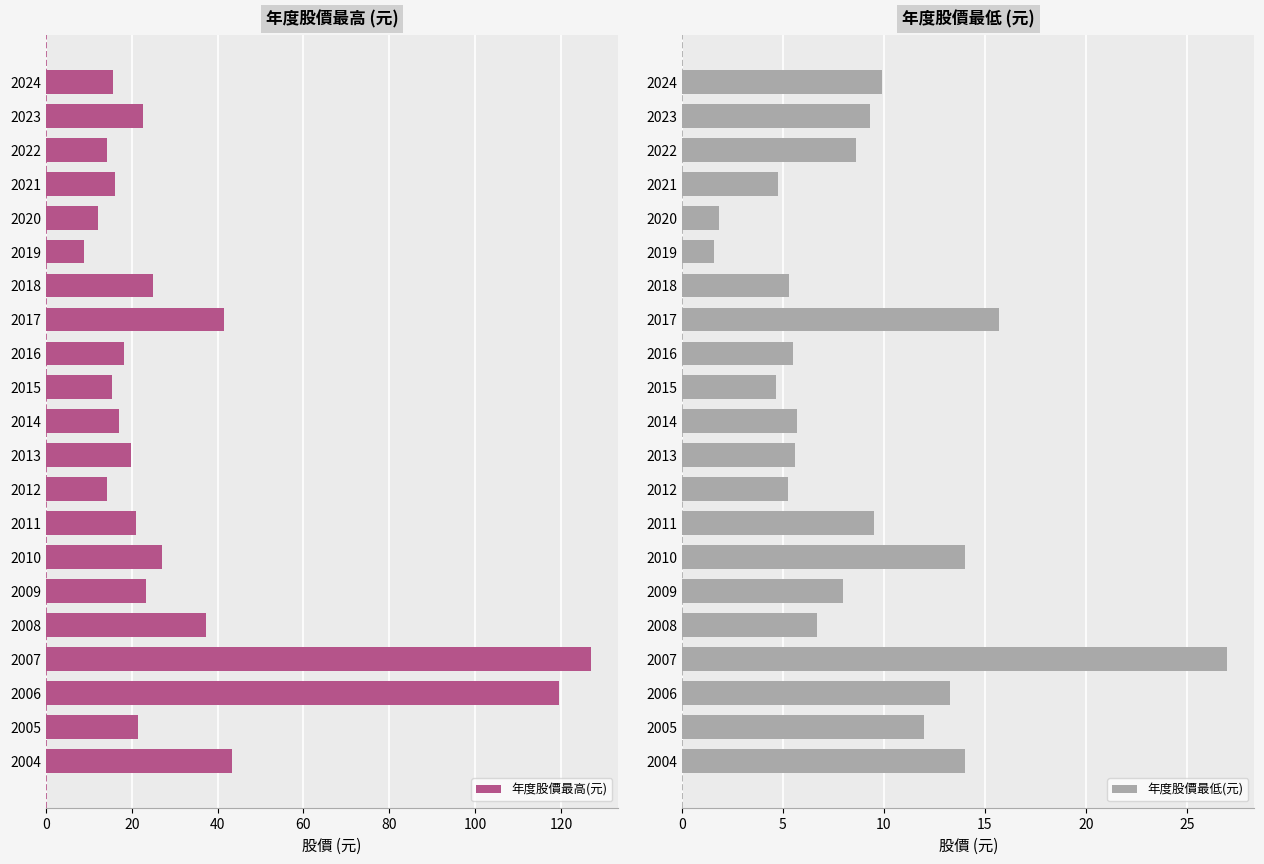

What is the lowest value of the 年度股價最低(元) series?

1.6